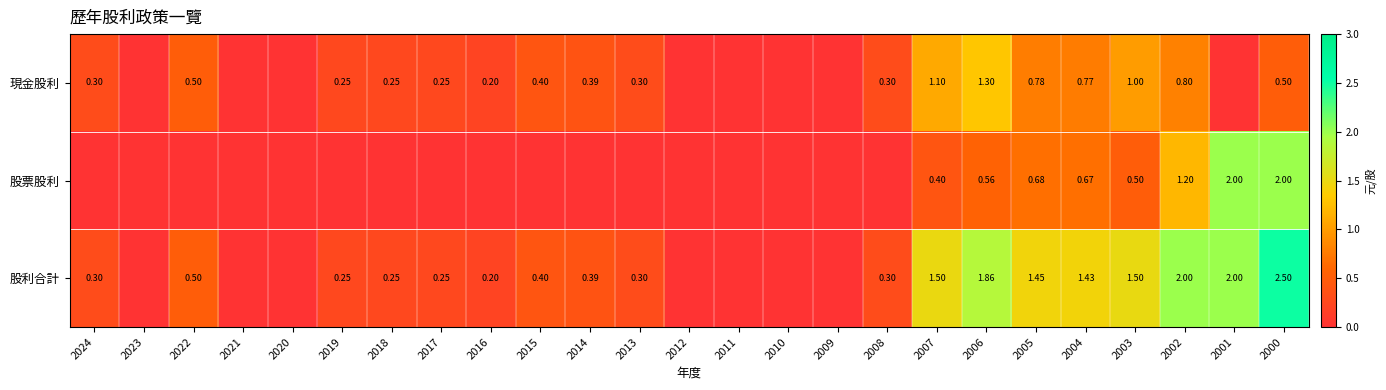

Is the value of 股利合計 at 2013 greater than the value of 現金股利 at 2018?

Yes